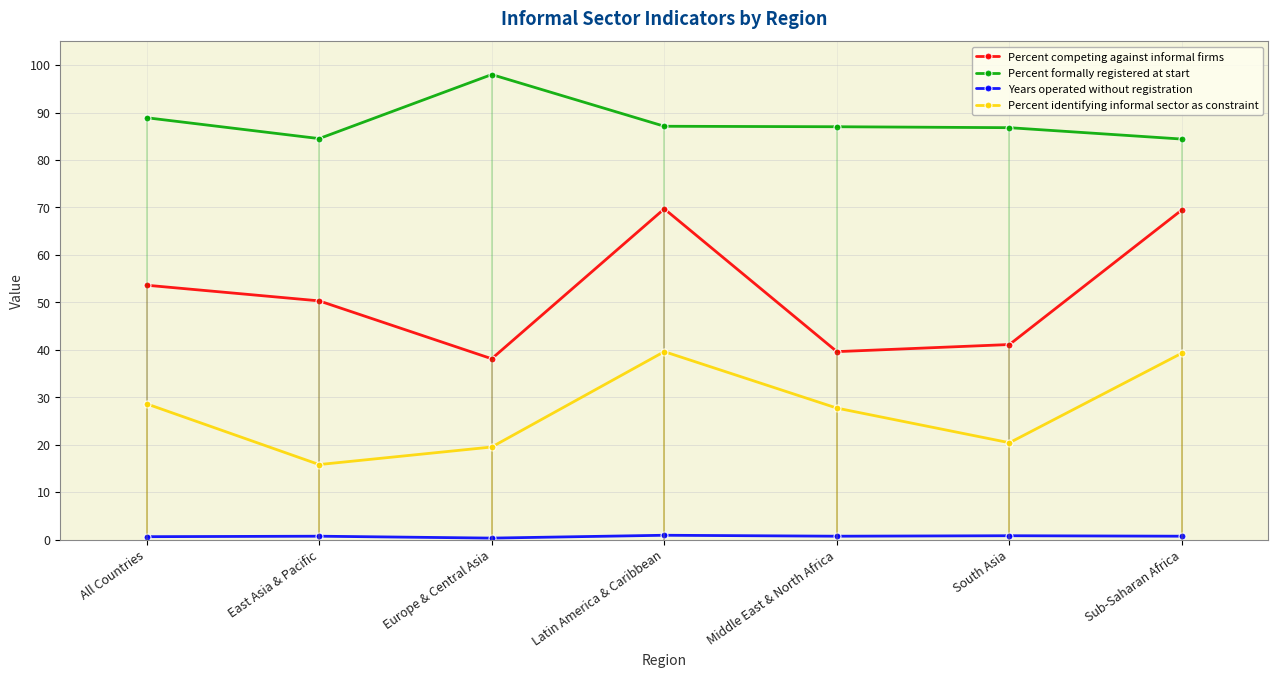

At how many categories does at least one series exceed 32?

7